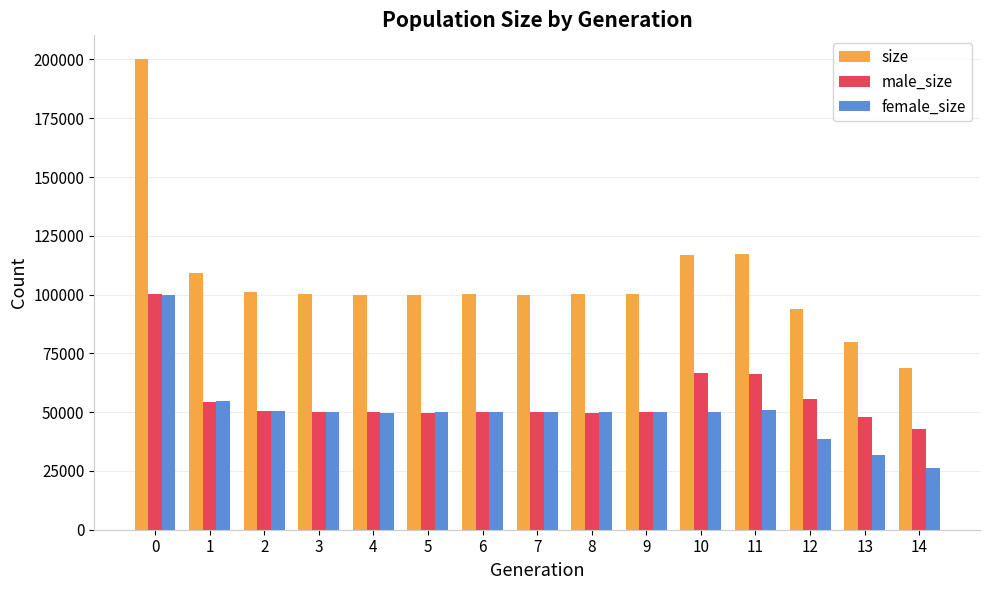

What is the minimum value for female_size?

26265